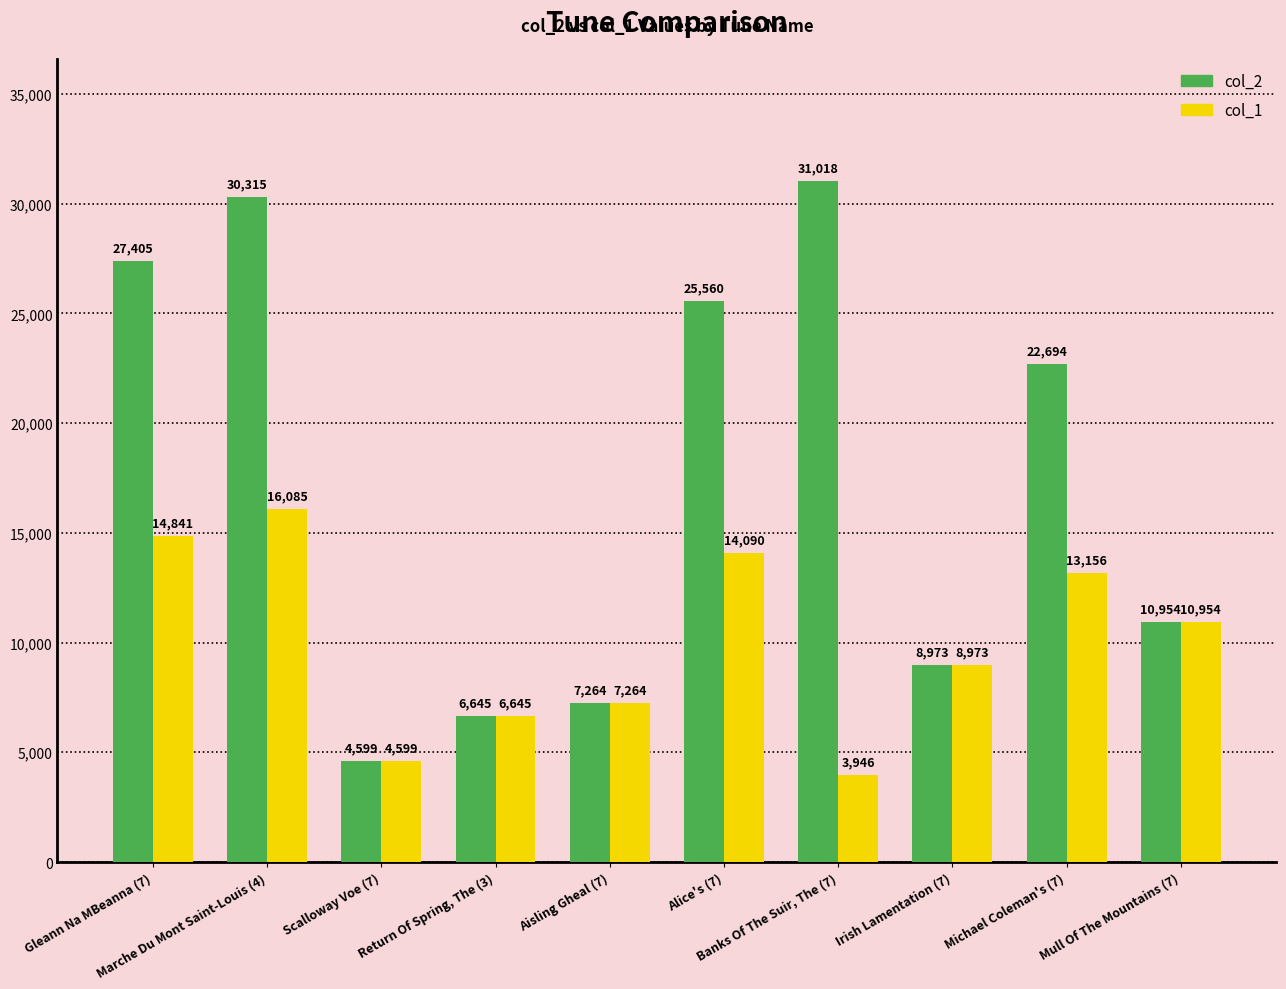

What is the maximum value shown in the chart?

31018